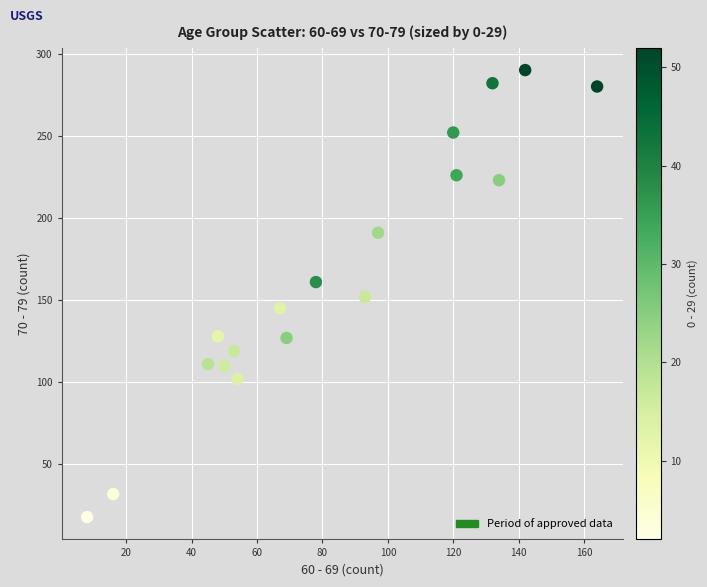

What is the range of X values (max minus min)?

156